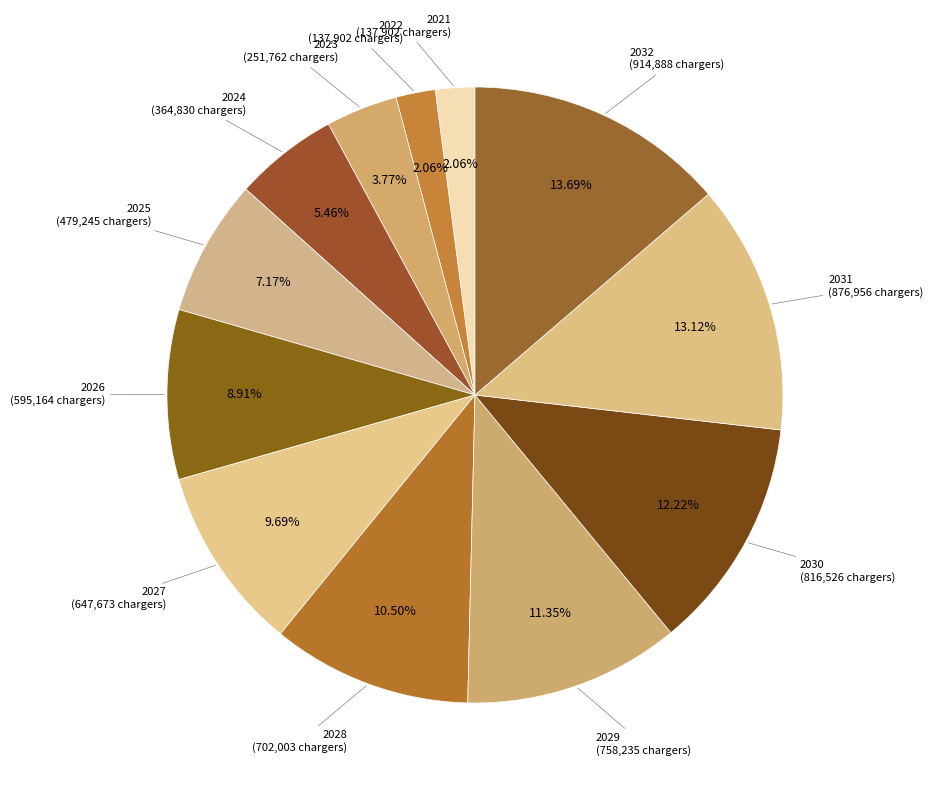

Which category has the biggest portion of the pie?

2032